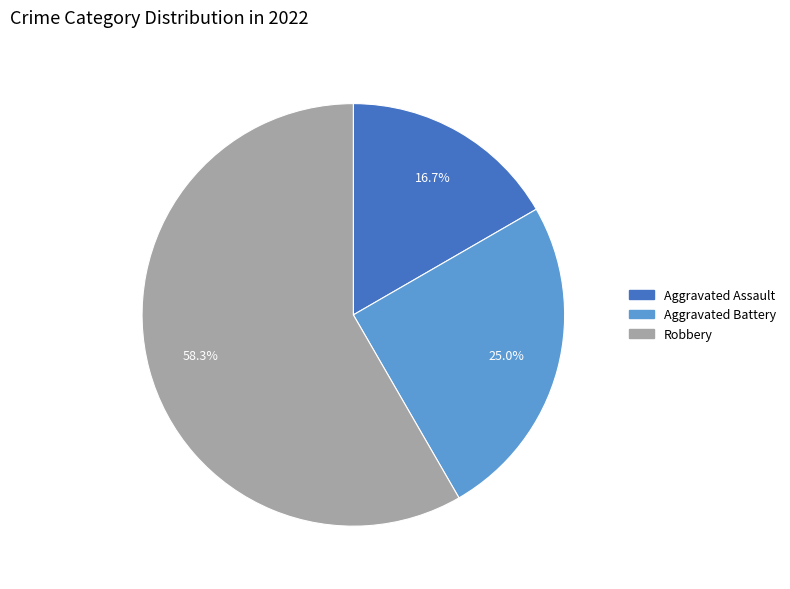

Is there any slice that represents more than half of the pie?

Yes